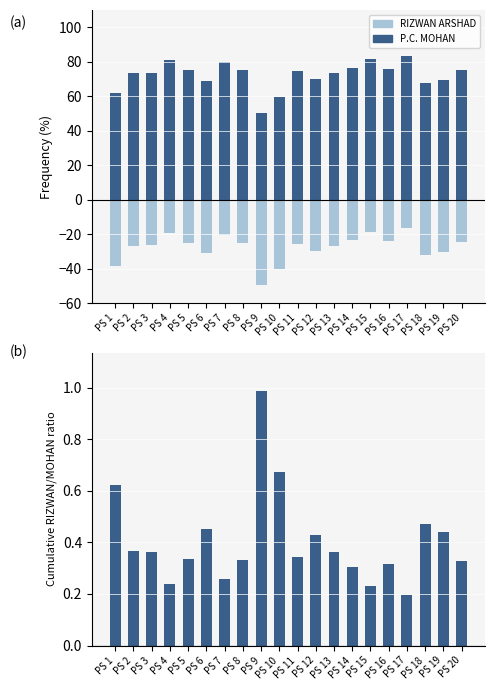

Reading left to right, extract all data points from this chart.

P.C. MOHAN: PS 1=61.6	PS 2=73.3	PS 3=73.5	PS 4=80.8	PS 5=74.9	PS 6=68.8	PS 7=79.6	PS 8=75.0	PS 9=50.3	PS 10=59.7	PS 11=74.4	PS 12=69.9	PS 13=73.3	PS 14=76.6	PS 15=81.3	PS 16=76.0	PS 17=83.6	PS 18=67.9	PS 19=69.4	PS 20=75.2
RIZWAN ARSHAD: PS 1=-38.4	PS 2=-26.7	PS 3=-26.5	PS 4=-19.2	PS 5=-25.1	PS 6=-31.2	PS 7=-20.4	PS 8=-25.0	PS 9=-49.7	PS 10=-40.3	PS 11=-25.6	PS 12=-30.1	PS 13=-26.7	PS 14=-23.4	PS 15=-18.7	PS 16=-24.0	PS 17=-16.4	PS 18=-32.1	PS 19=-30.6	PS 20=-24.8
RIZWAN/MOHAN ratio: PS 1=0.6	PS 2=0.4	PS 3=0.4	PS 4=0.2	PS 5=0.3	PS 6=0.5	PS 7=0.3	PS 8=0.3	PS 9=1.0	PS 10=0.7	PS 11=0.3	PS 12=0.4	PS 13=0.4	PS 14=0.3	PS 15=0.2	PS 16=0.3	PS 17=0.2	PS 18=0.5	PS 19=0.4	PS 20=0.3